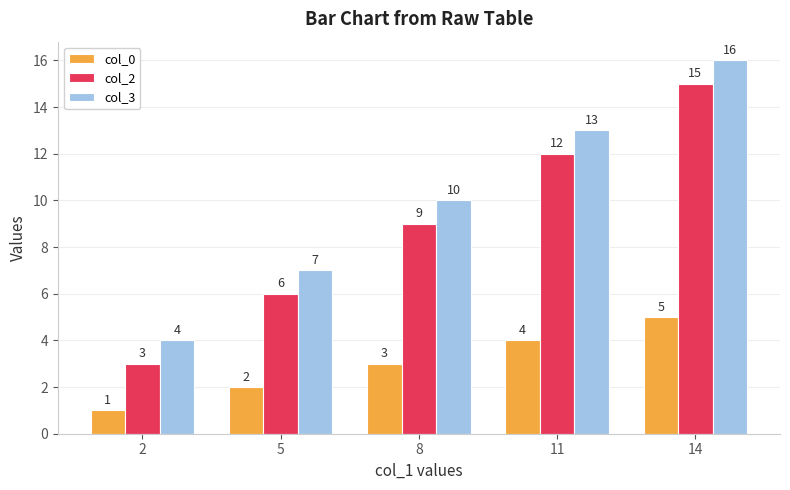

At 5, list the series in order from smallest to largest.

col_0, col_2, col_3